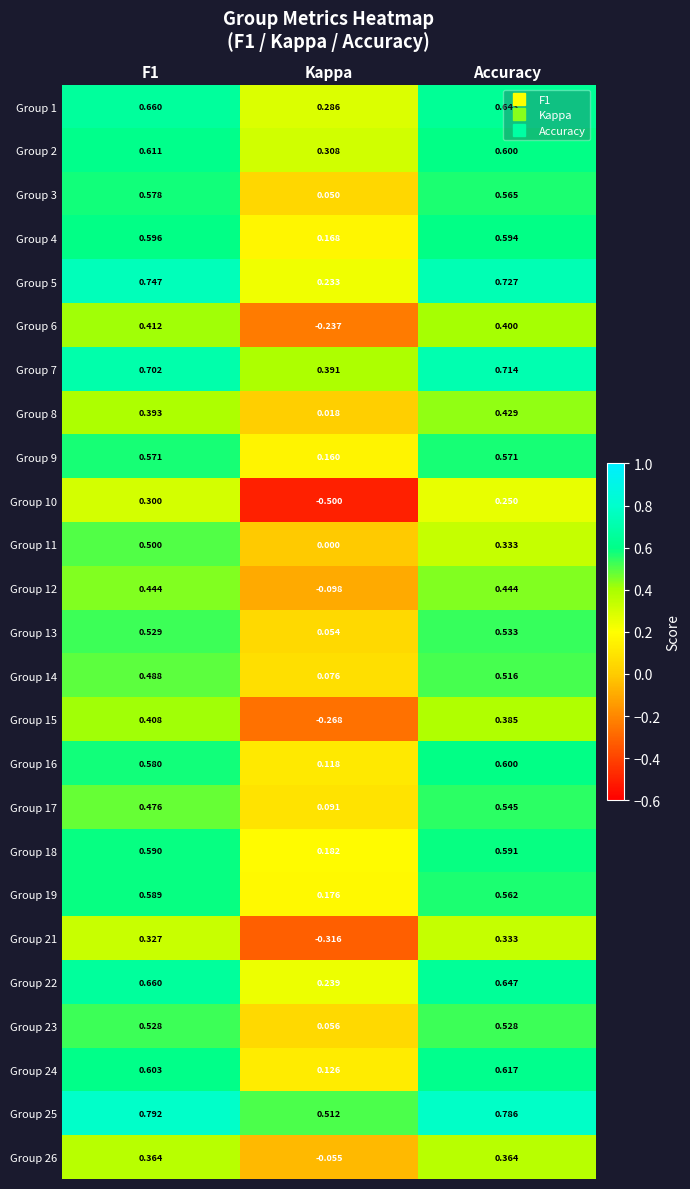

How many distinct data groups are displayed?

25